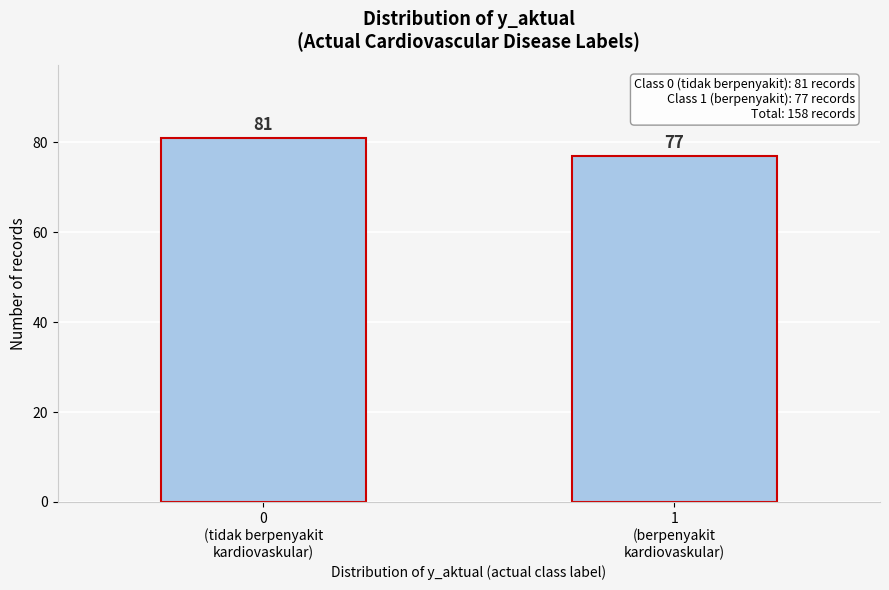

Reading right to left, list all the values displayed in this chart.

77	81